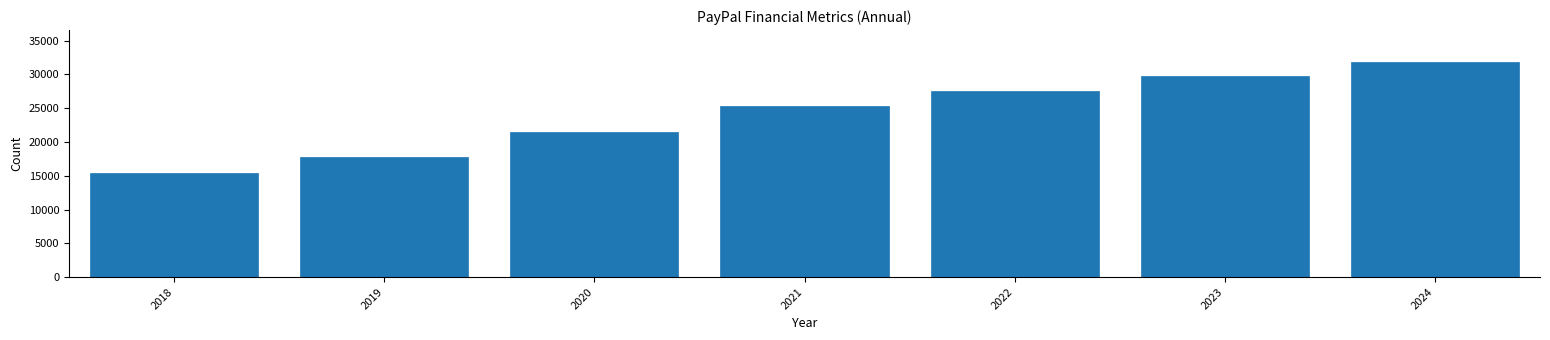

Reading left to right, extract all data points from this chart.

2018=15451	2019=17772	2020=21454	2021=25371	2022=27518	2023=29771	2024=31797